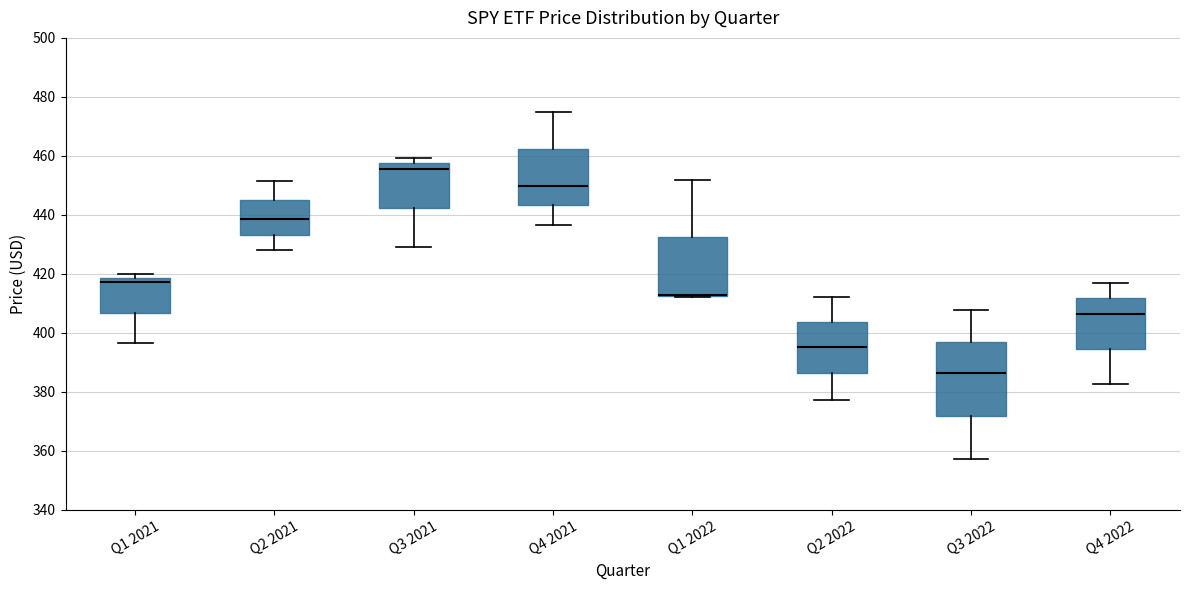

Reading left to right, read every box against the y-axis: the position of its median line, the range the box covers, and the ends of its whiskers. The values are not printed on the chart, so give them approximately, as read against the axis.

Q1 2021: median 418 (just below the box's upper edge), box 406 to 418, whiskers 396 to 420
Q2 2021: median 438, box 434 to 446, whiskers 428 to 452
Q3 2021: median 456, box 442 to 458, whiskers 430 to 460
Q4 2021: median 450, box 444 to 462, whiskers 436 to 474
Q1 2022: median 412 (drawn on the box's lower edge), box 412 to 432, whiskers 412 to 452
Q2 2022: median 396, box 386 to 404, whiskers 378 to 412
Q3 2022: median 386, box 372 to 396, whiskers 358 to 408
Q4 2022: median 406, box 394 to 412, whiskers 382 to 416